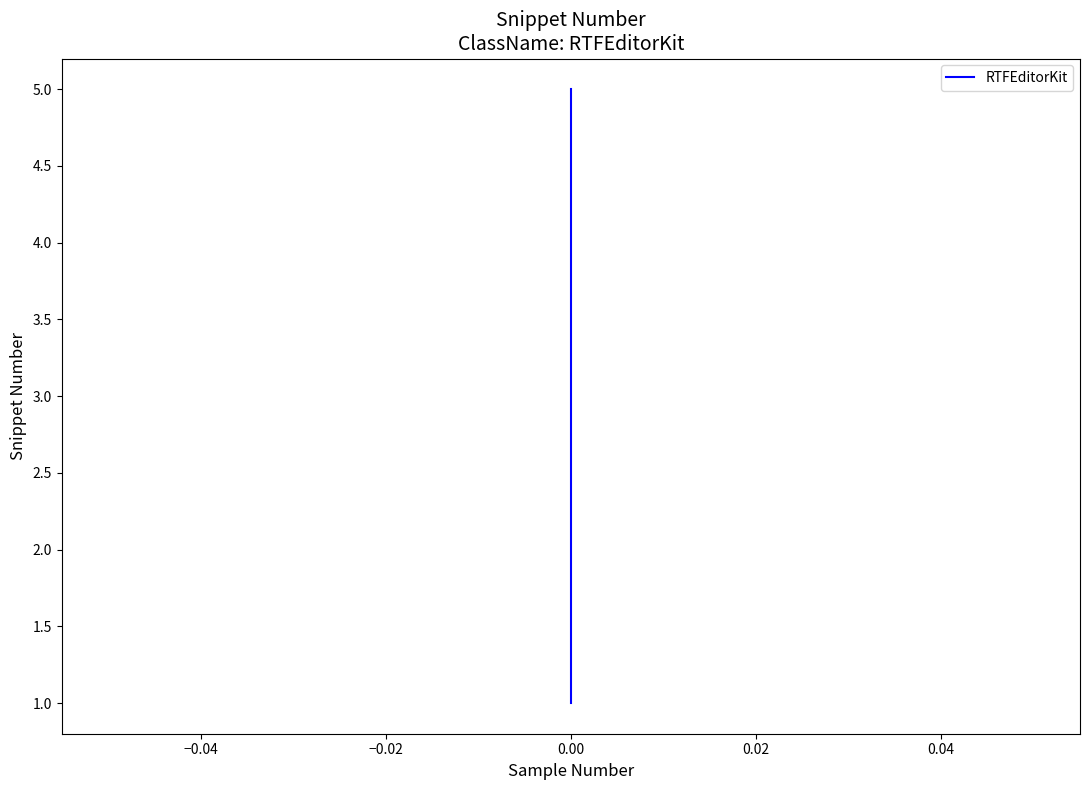

The value at 0.00 is 7. True or false?

False